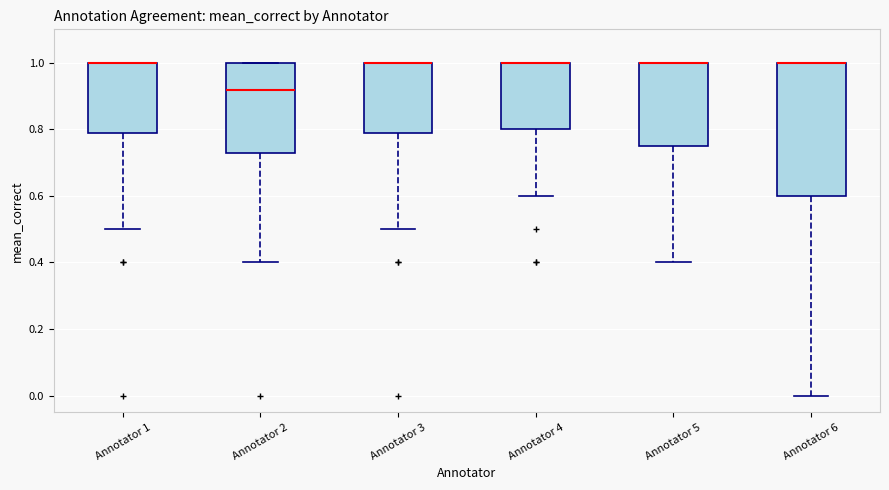

Comparing the boxes themselves (not the whiskers), which one is the tallest?

Annotator 6